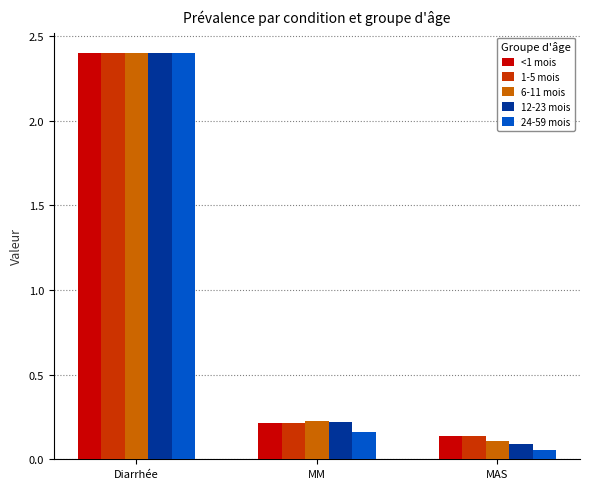

At which label is 24-59 mois closest to 1?

MM